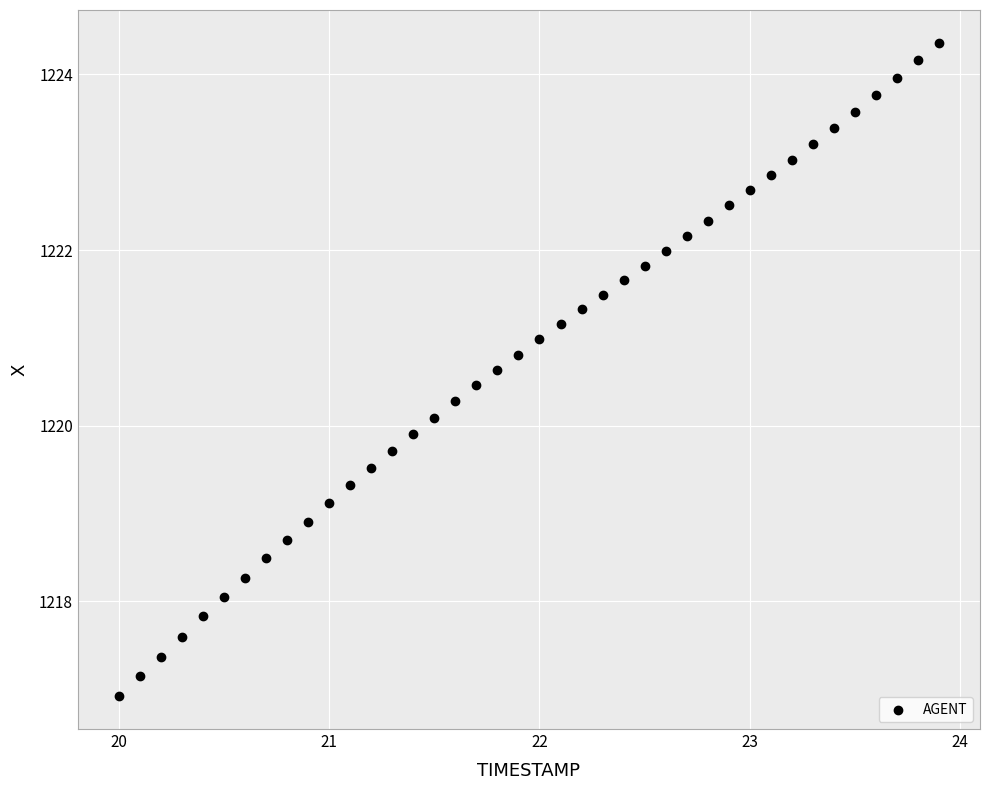

What is the range of Y values (max minus min)?

7.4